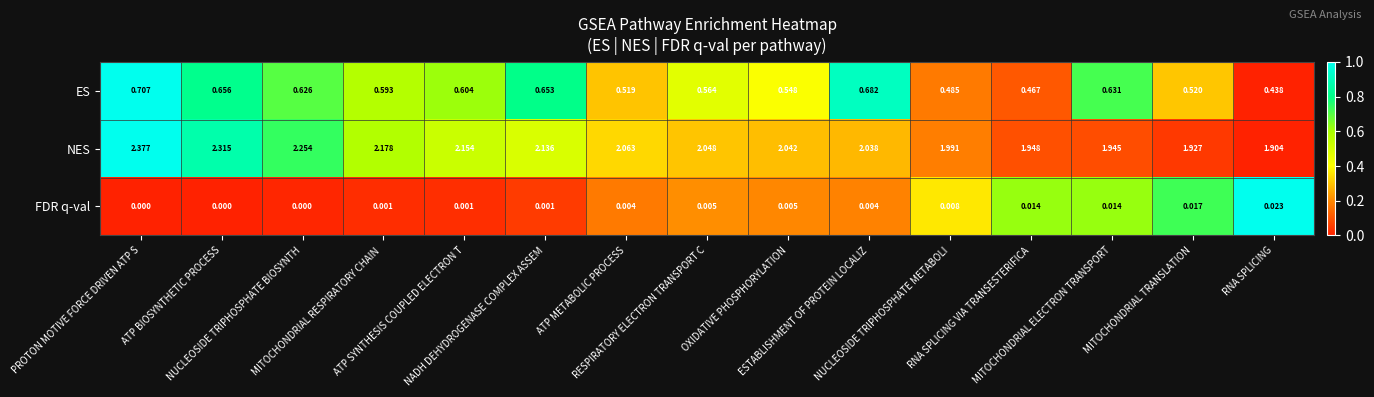

Which series has the largest total across all categories?

NES